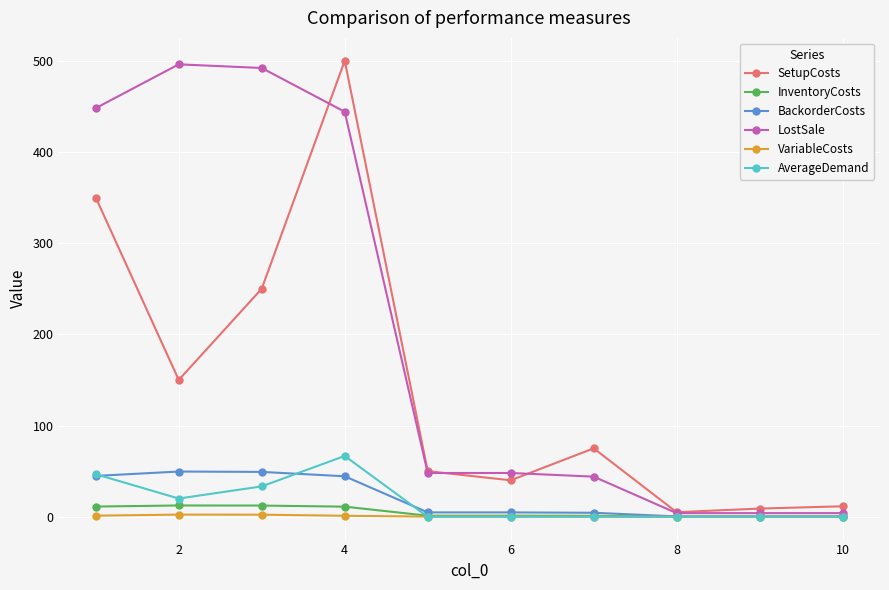

What is the value of the InventoryCosts point at the 1st from the left?

11.2